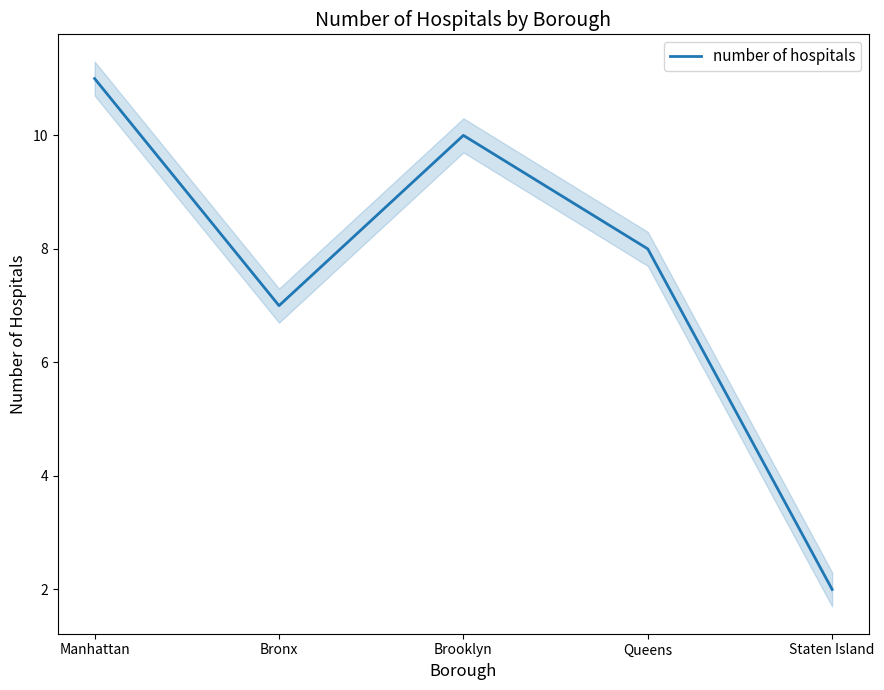

How many points are higher than both their immediate neighbors (excluding endpoints)?

1